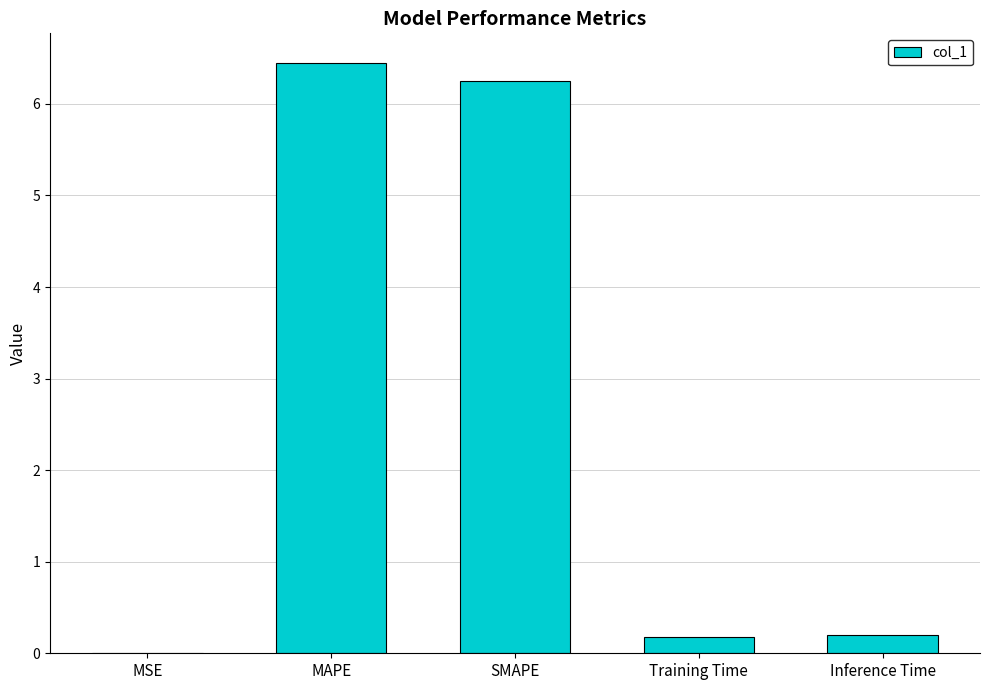

The chart shows a value of 0.2 at Inference Time. True or false?

True